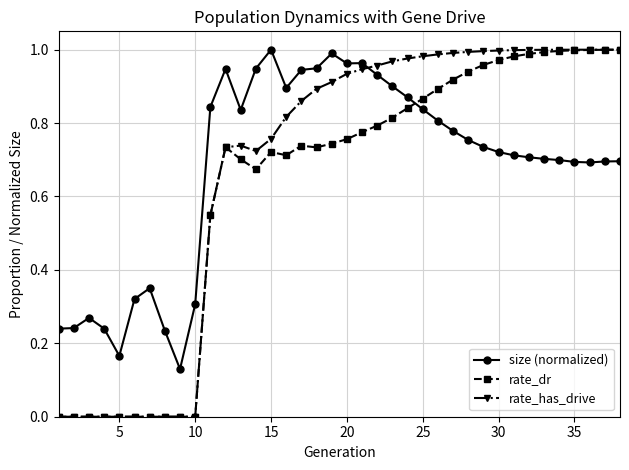

How many times do size (normalized) and rate_has_drive cross each other?

1